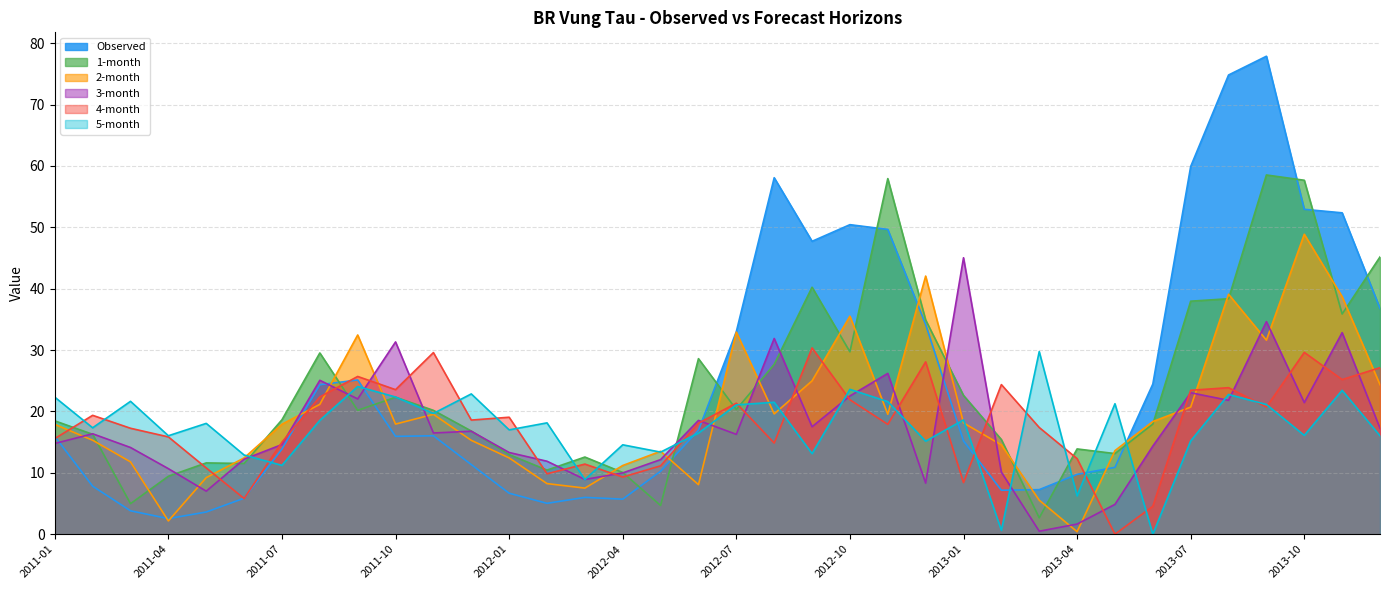

How many lines are shown in the chart?

6